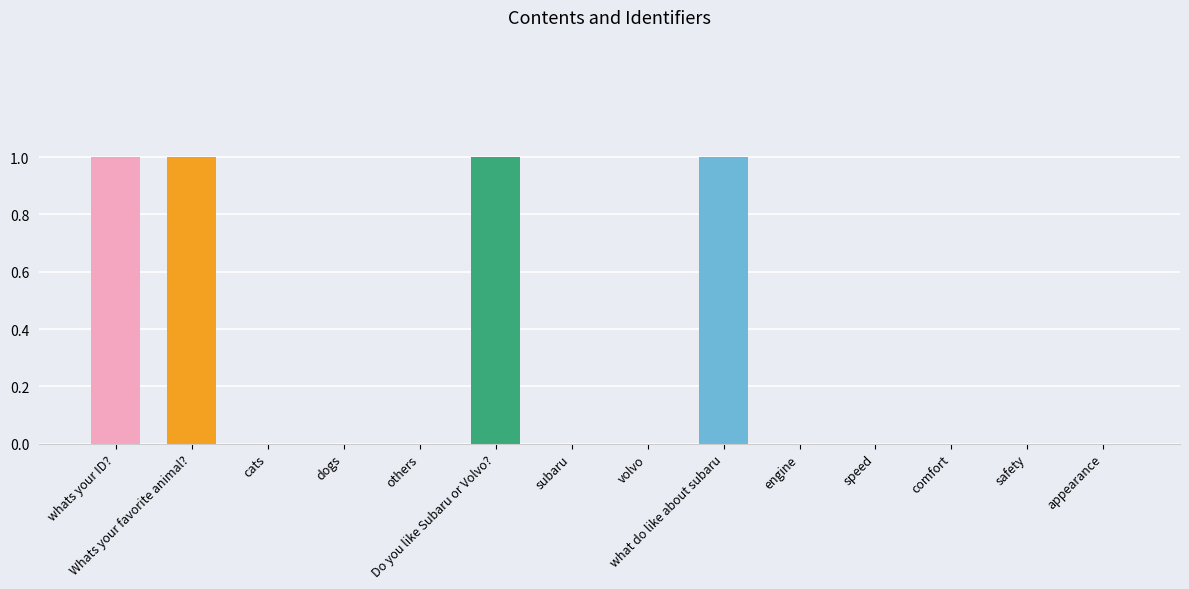

What is the sum of all values?

4